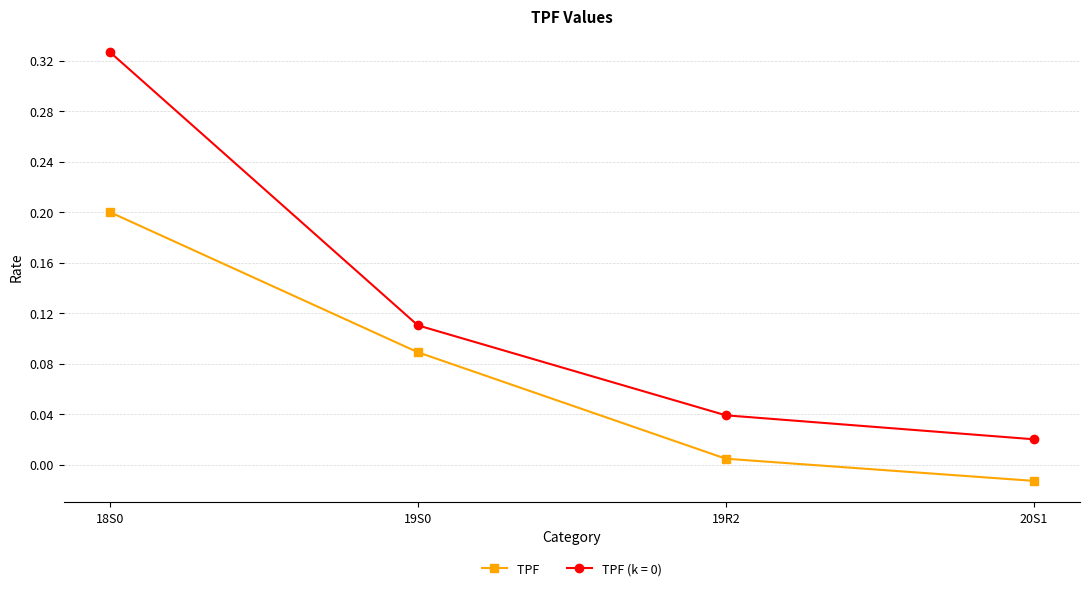

Which label corresponds to the smallest value in the chart?

20S1